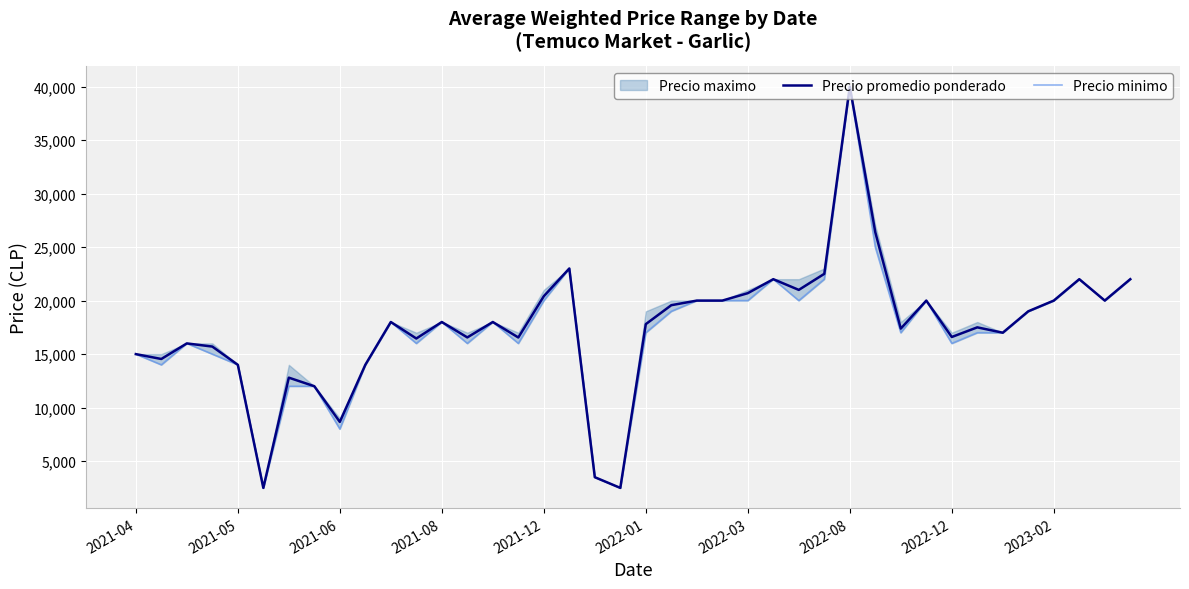

True or false: Precio promedio ponderado and Precio minimo cross at least once.

False